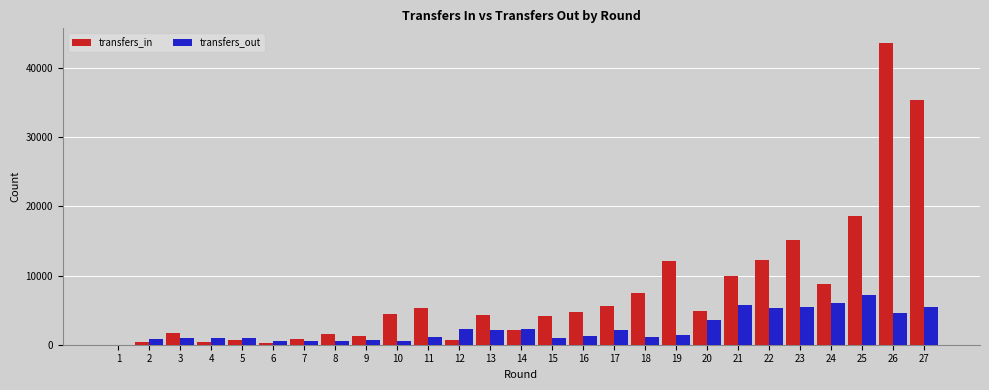

Which category has the highest value in the transfers_in series?

26